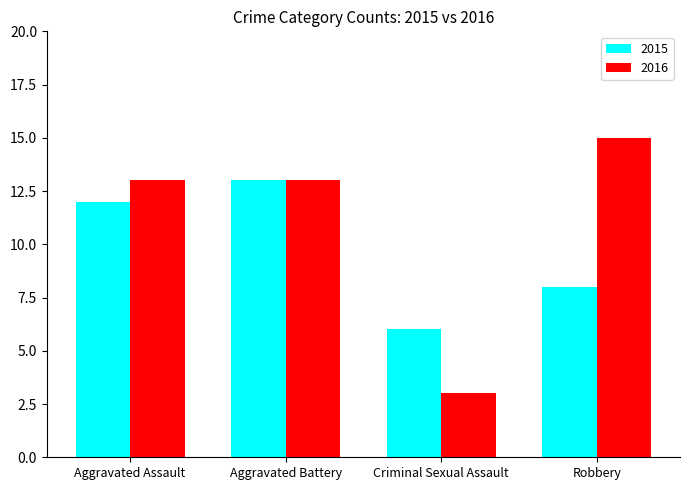

Is the value of 2016 at Criminal Sexual Assault greater than the value of 2015 at Aggravated Assault?

No